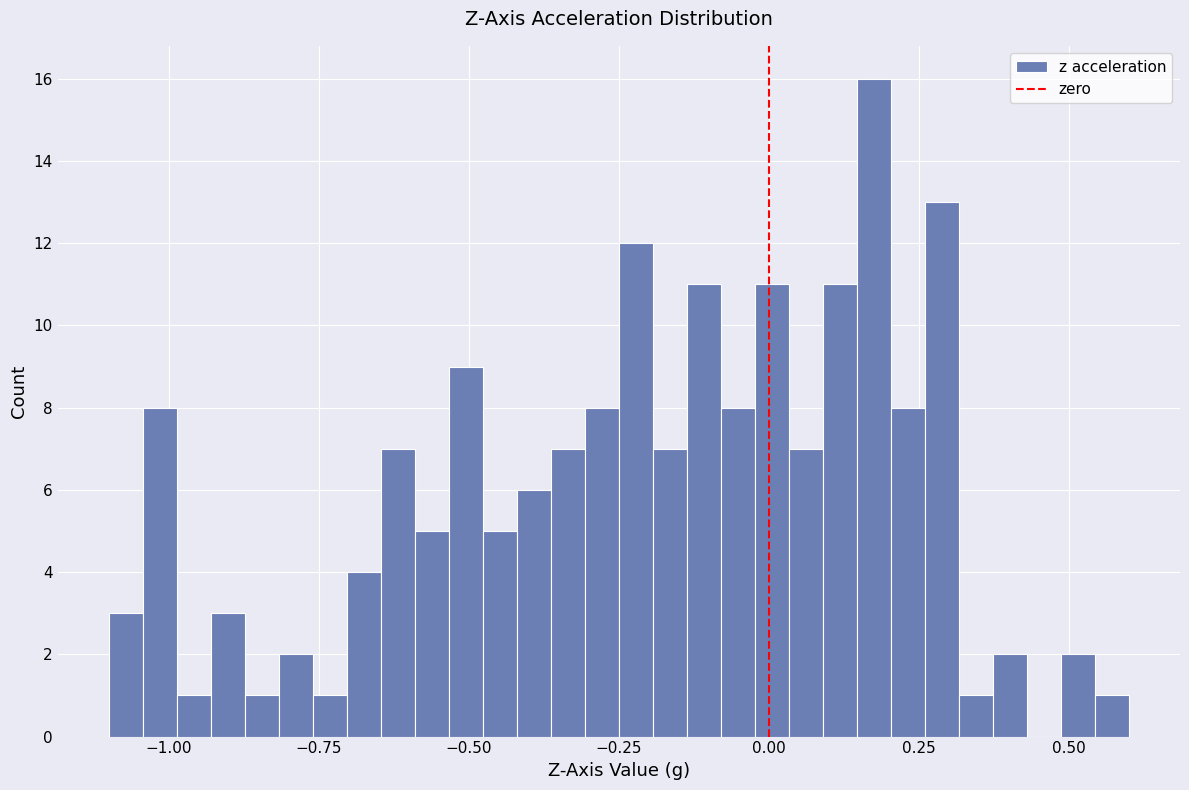

Read against the x-axis, roughly where is the centre of the tallest bar?

0.20